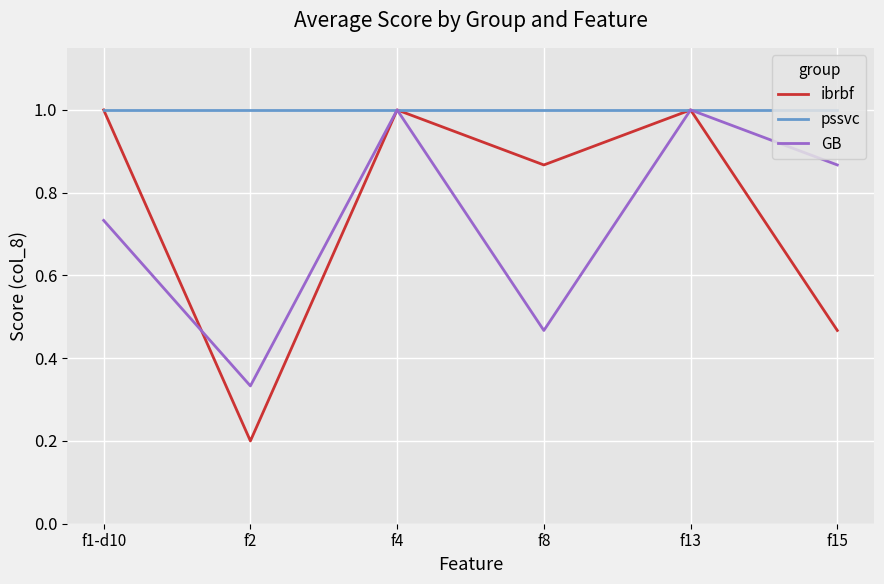

At which category does the chart reach its minimum across all series?

f2